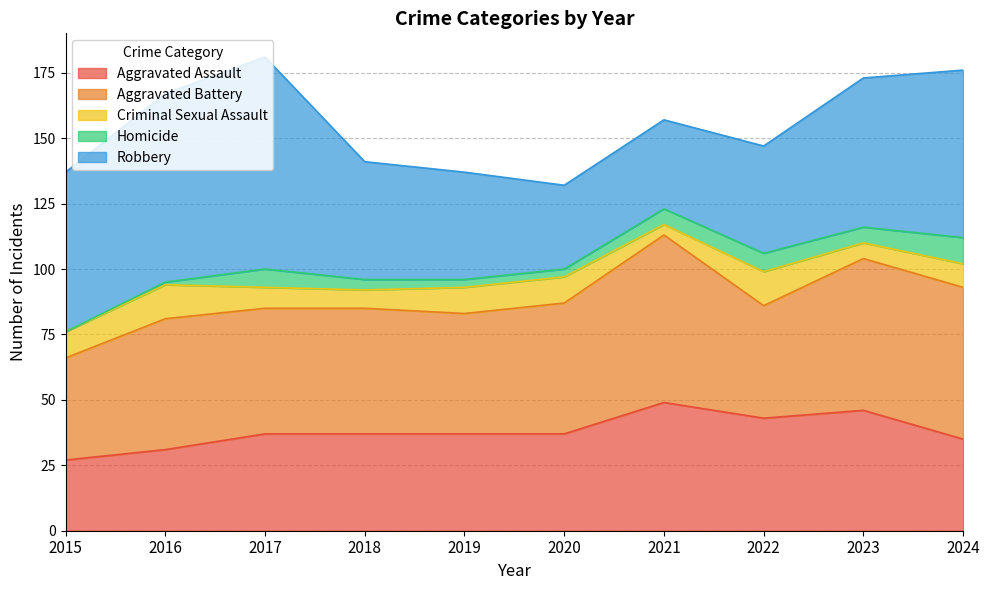

Is the value of Criminal Sexual Assault at 2024 greater than the value of Homicide at 2015?

Yes